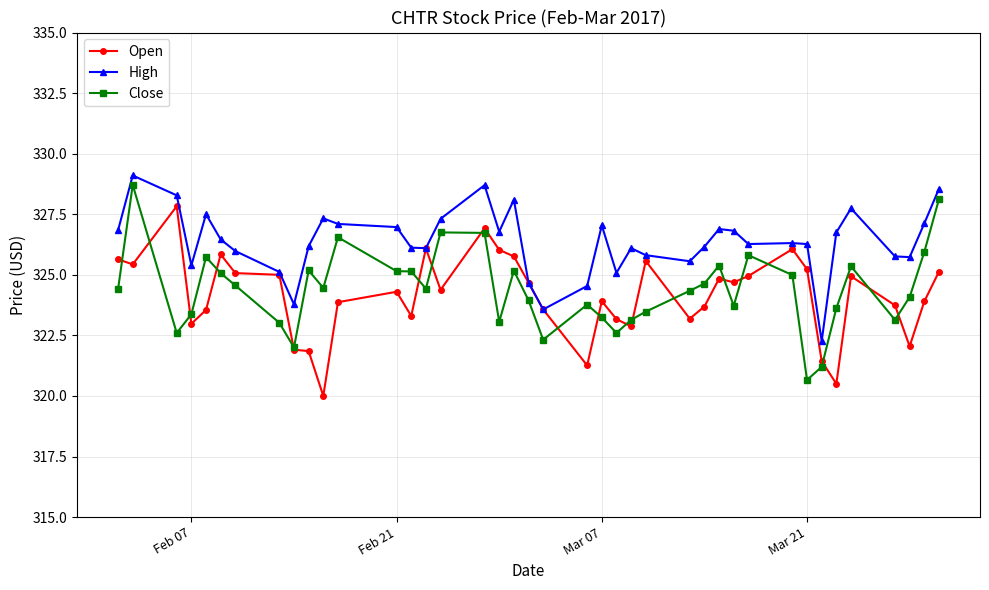

True or false: High has more than 2 points higher than both neighbors.

True